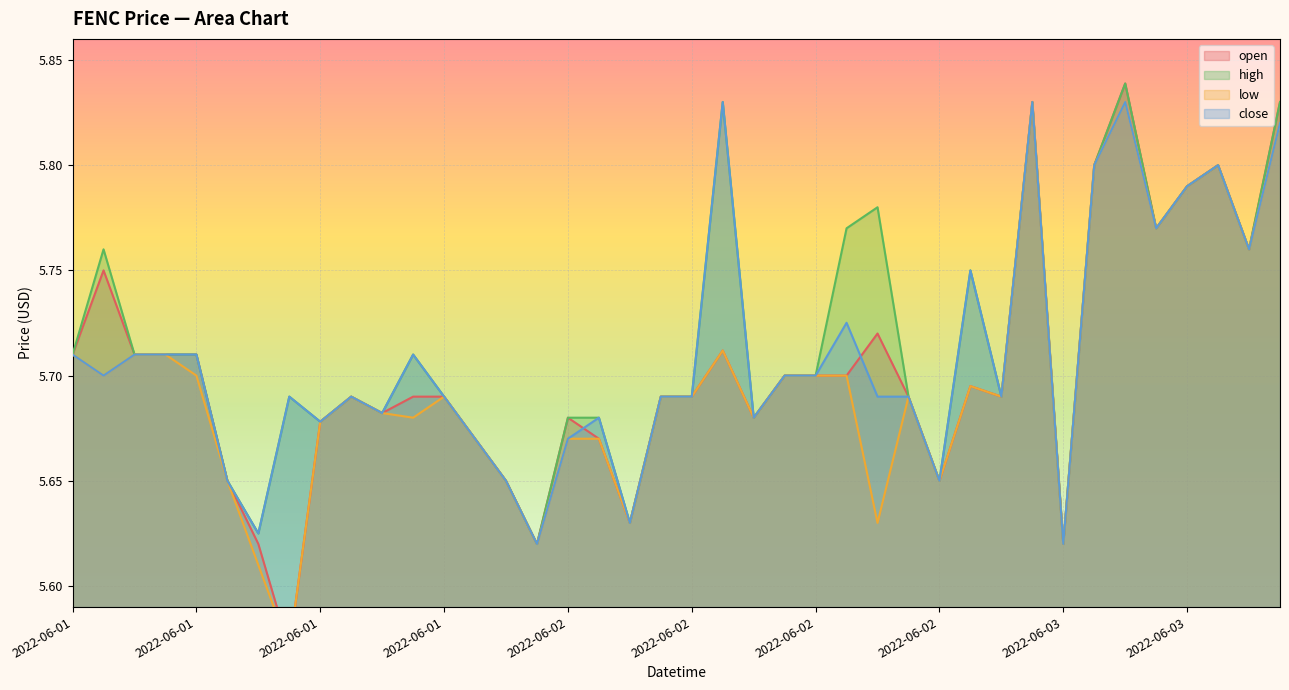

How many series are shown in this chart?

4